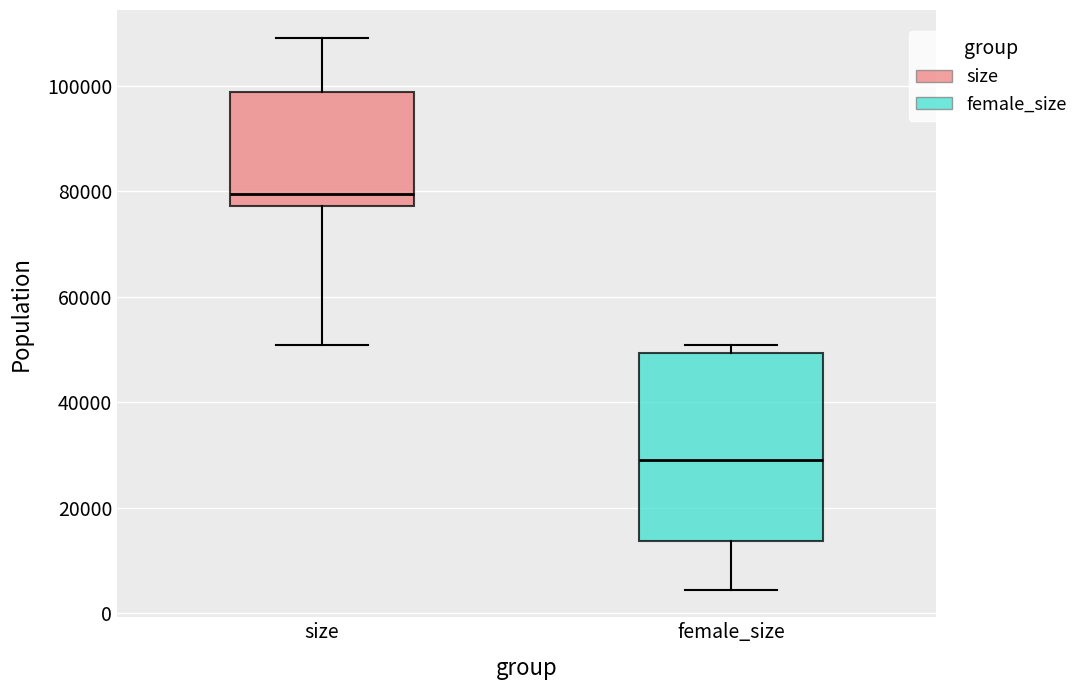

Reading left to right, read every box against the y-axis: the position of its median line, the range the box covers, and the ends of its whiskers. The values are not printed on the chart, so give them approximately, as read against the axis.

size: median 80000, box 78000 to 98000, whiskers 50000 to 110000
female_size: median 30000, box 14000 to 50000, whiskers 4000 to 50000 (just above the box's upper edge)